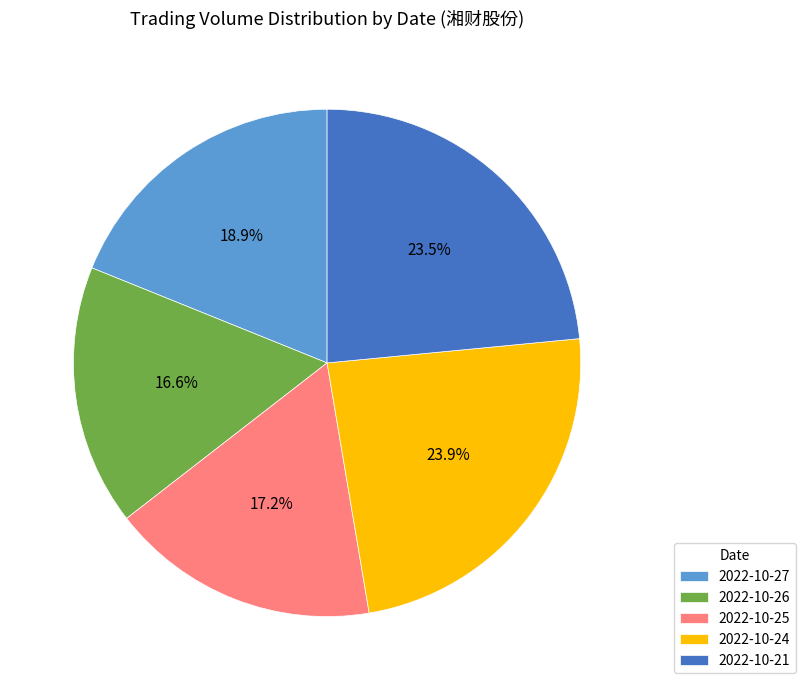

Which slice is the smallest?

2022-10-26